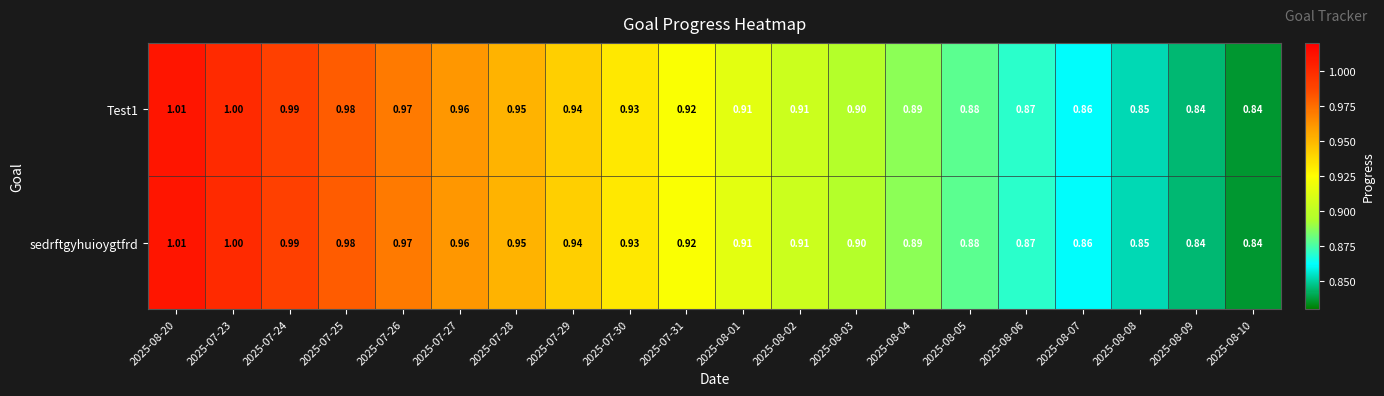

Is the value of Test1 at 2025-08-07 greater than the value of sedrftgyhuioygtfrd at 2025-08-05?

No